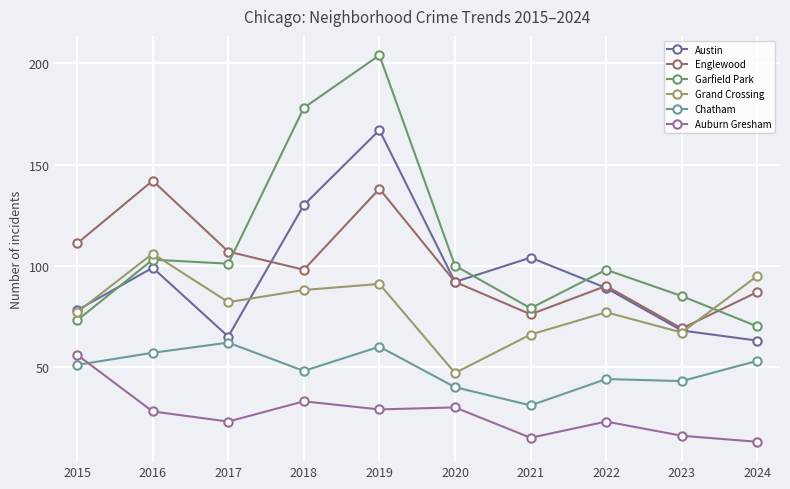

Reading right to left, list all the values displayed in this chart.

Austin: 63	68	89	104	92	167	130	65	99	78
Englewood: 87	69	90	76	92	138	98	107	142	111
Garfield Park: 70	85	98	79	100	204	178	101	103	73
Grand Crossing: 95	67	77	66	47	91	88	82	106	77
Chatham: 53	43	44	31	40	60	48	62	57	51
Auburn Gresham: 13	16	23	15	30	29	33	23	28	56